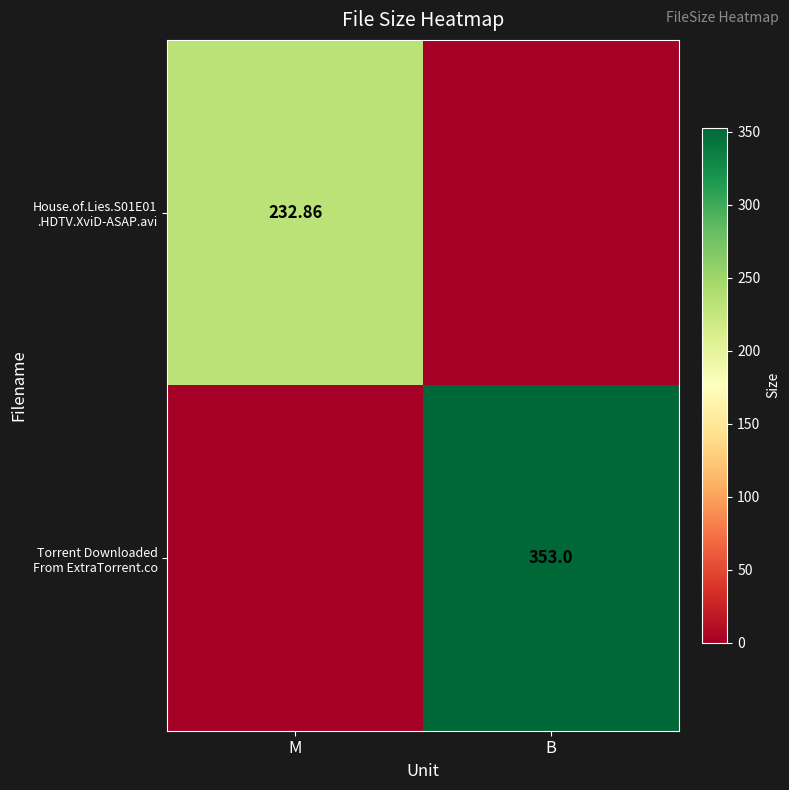

The value of House.of.Lies.S01E01 .HDTV.XviD-ASAP.avi at M is 232.9. True or false?

True